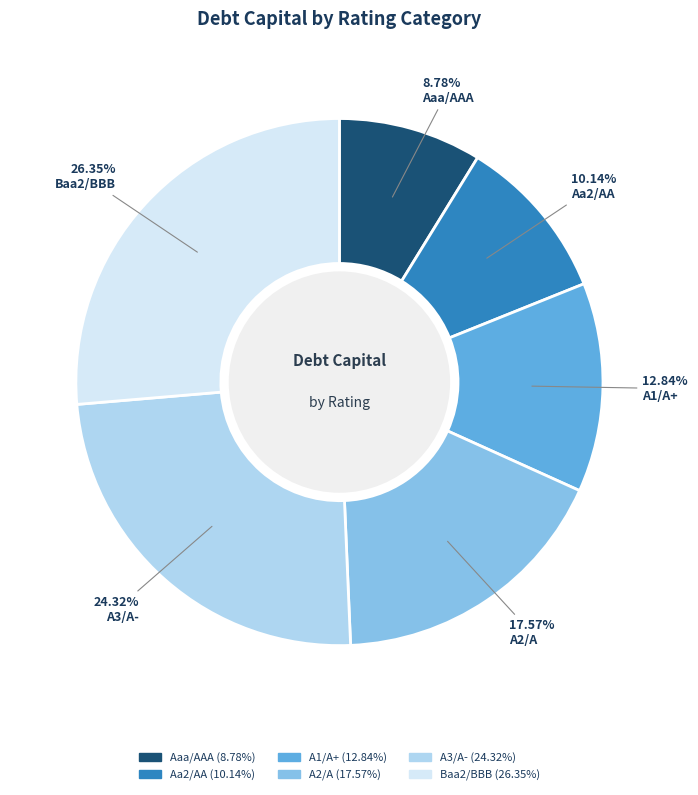

What is the smallest slice in the pie chart?

Aaa/AAA